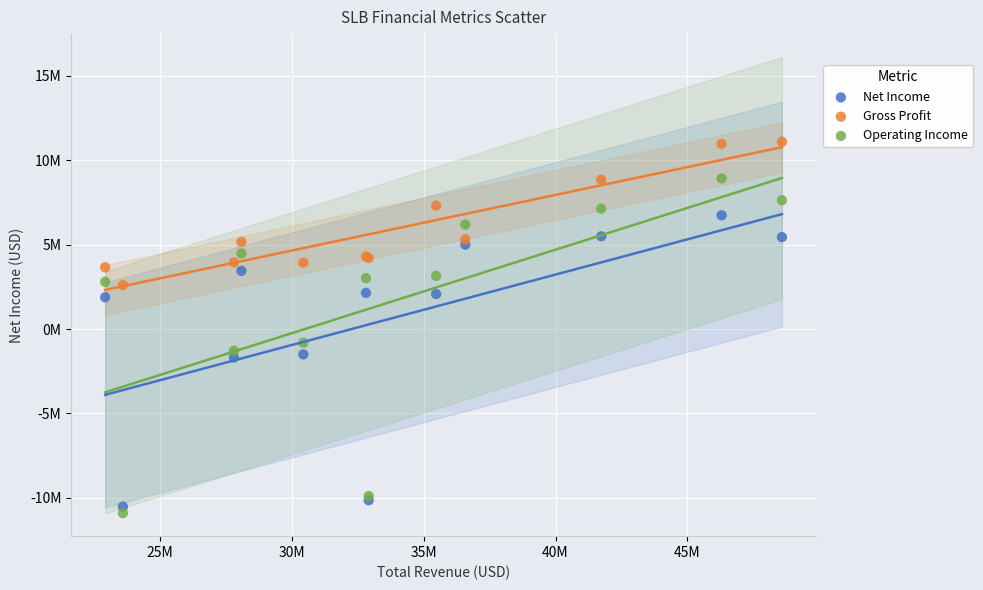

Which series has the widest spread of Y values?

Operating Income